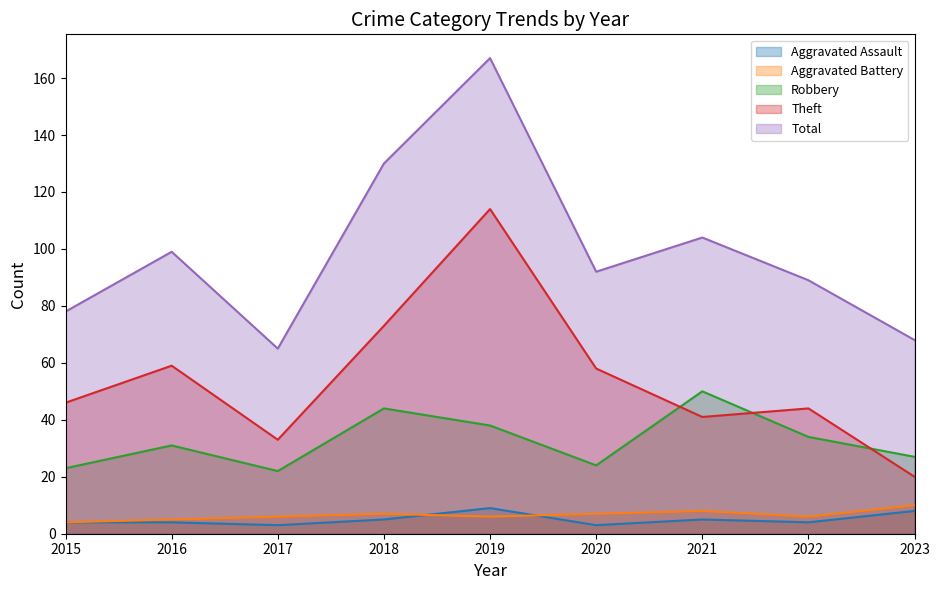

True or false: Aggravated Battery has more than 0 points higher than both neighbors.

True